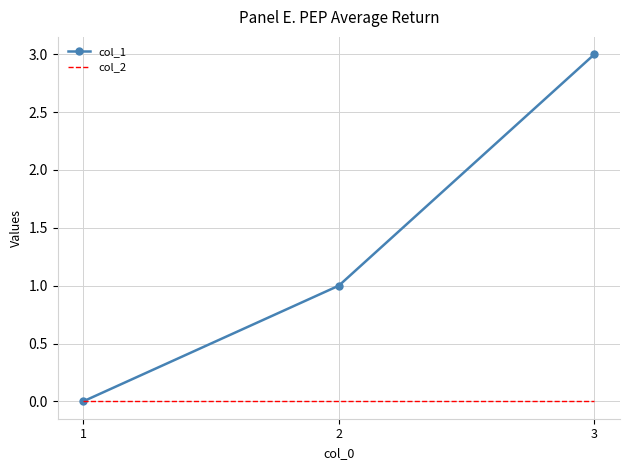

True or false: col_2 has a value of 0 at 2.

True